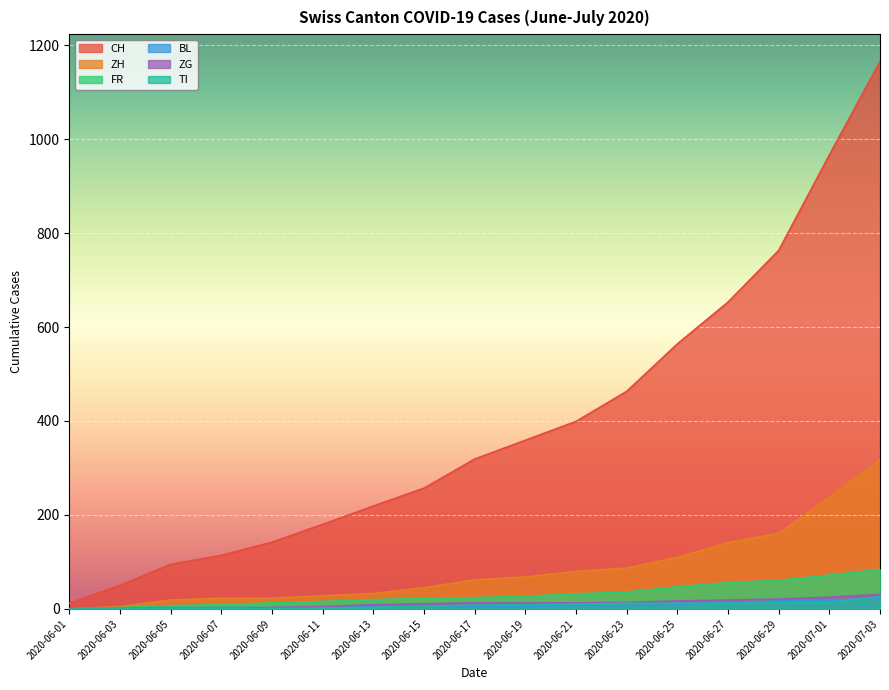

At which category is the sum across all series the highest?

2020-07-03